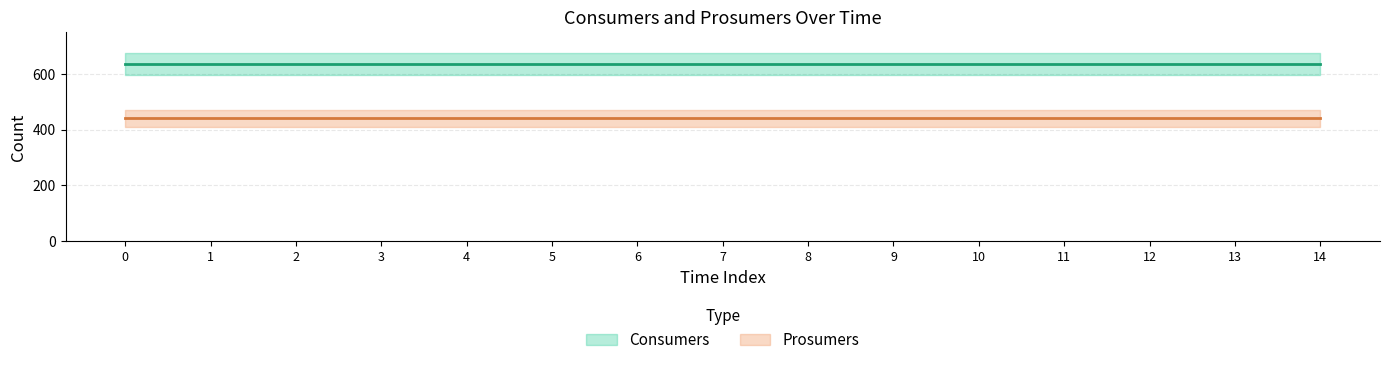

List the series in order of their overall mean, highest first.

Consumers, Prosumers